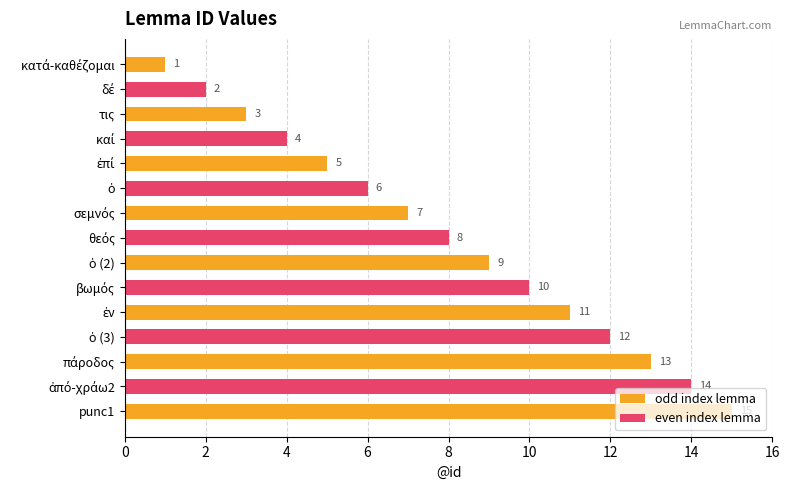

Count the number of categories in the chart.

15